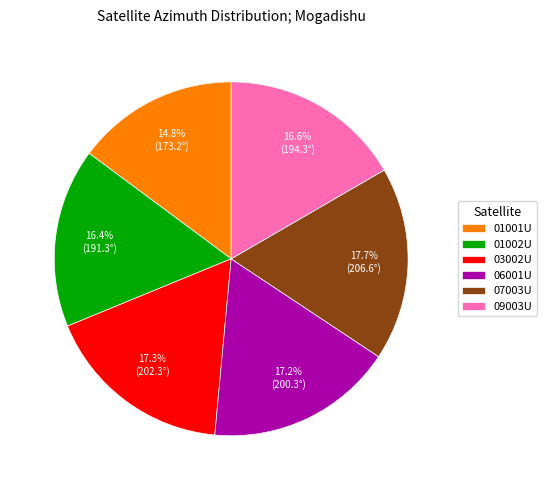

How many segments does this pie chart have?

6